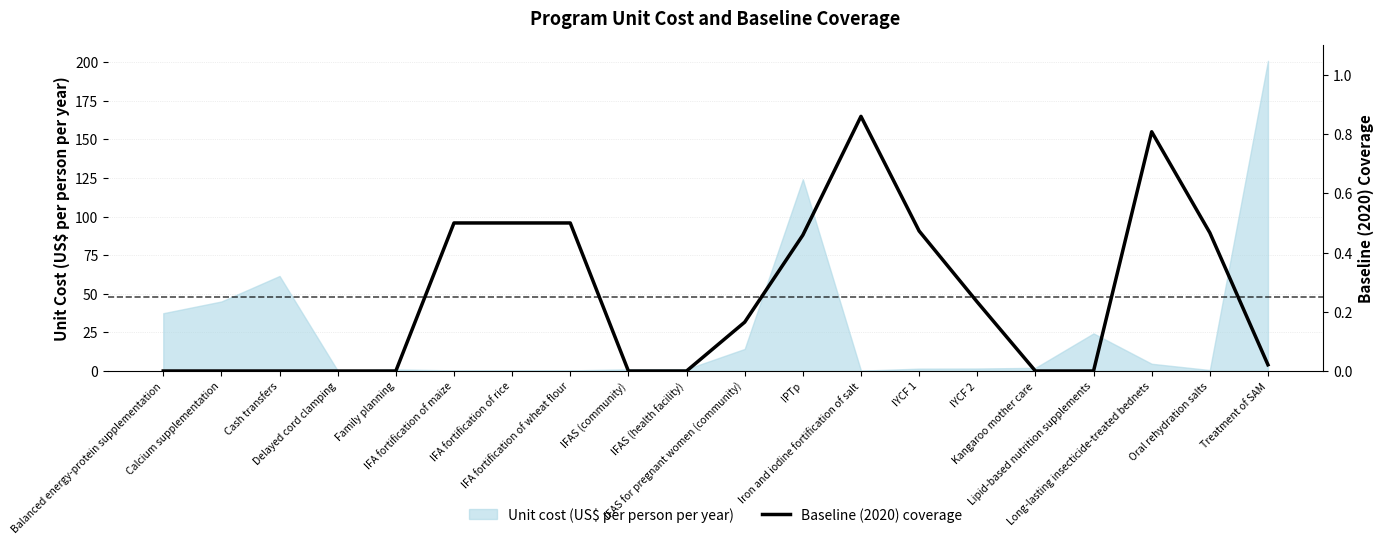

Is it true that the value at Treatment of SAM is 0.0?

False